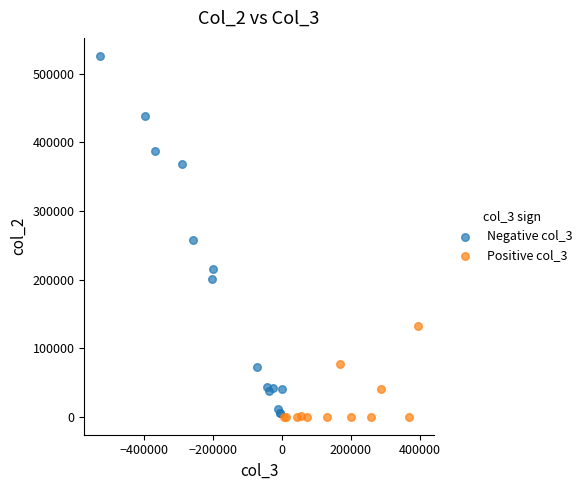

Which series contains the lowest Y value?

Positive col_3